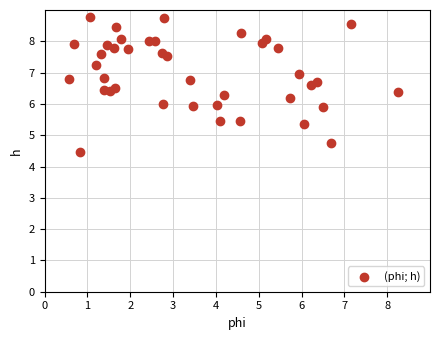

What is the range of Y values (max minus min)?

4.3